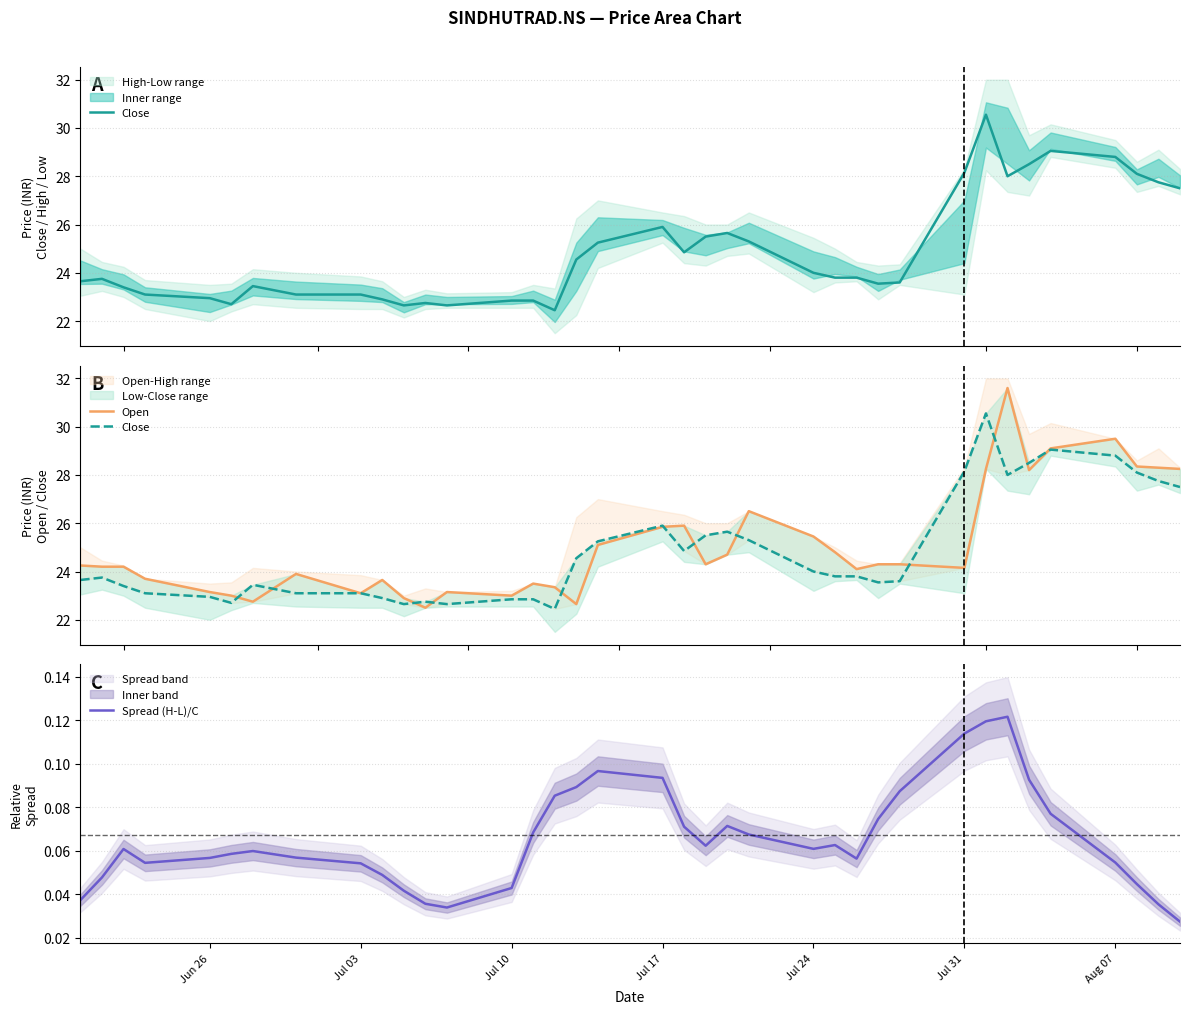

What are all the series names shown in the legend?

Close, Open, Spread (H-L)/C